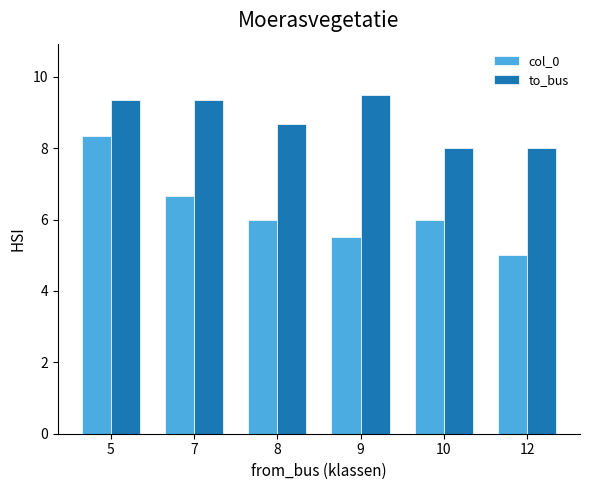

Between 5 and 10, which series saw the biggest shift?

col_0